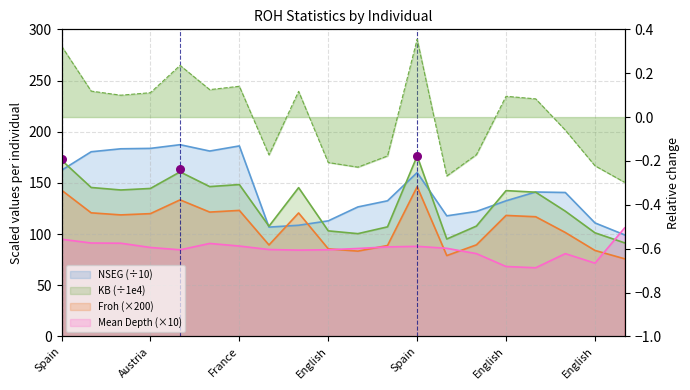

What are all the series names shown in the legend?

NSEG, KB, Froh, Mean Depth